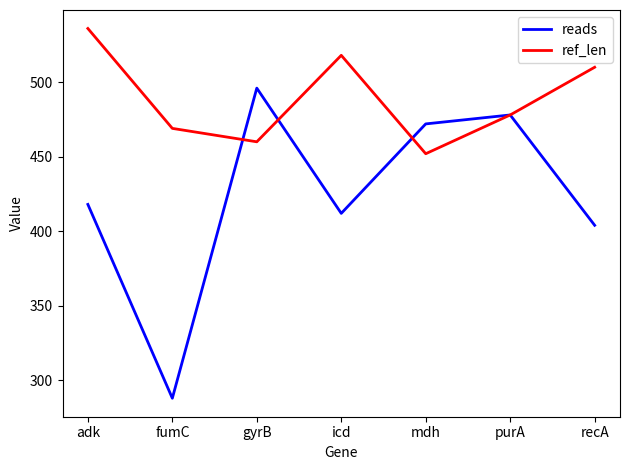

Reading left to right, list all the values displayed in this chart.

reads: adk=418	fumC=288	gyrB=496	icd=412	mdh=472	purA=478	recA=404
ref_len: adk=536	fumC=469	gyrB=460	icd=518	mdh=452	purA=478	recA=510